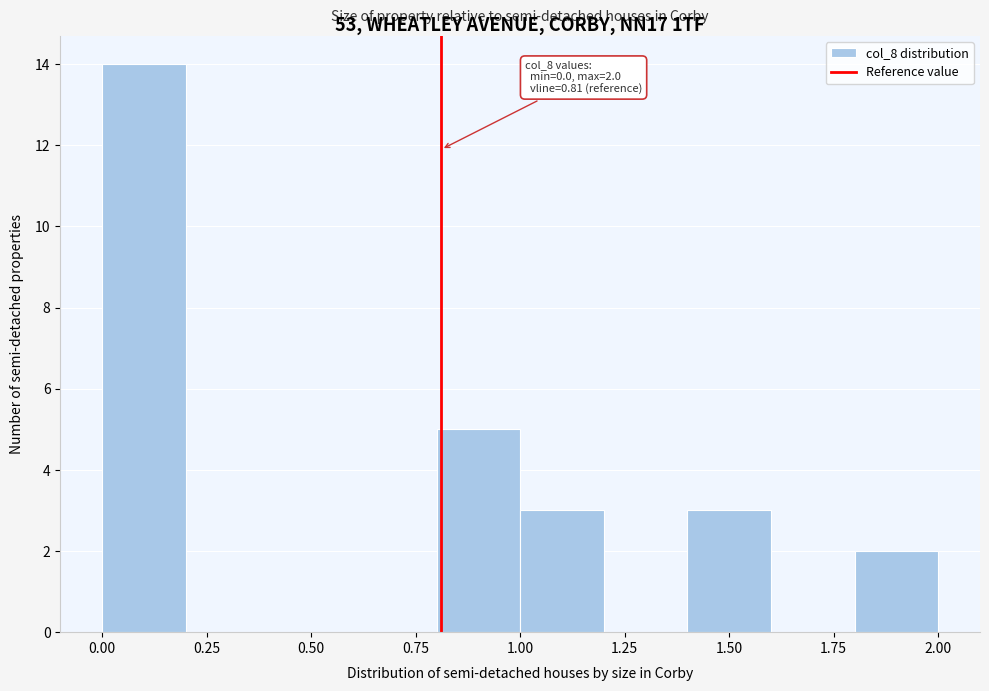

Over which range of the x-axis is the bar tallest?

0.0 to 0.2